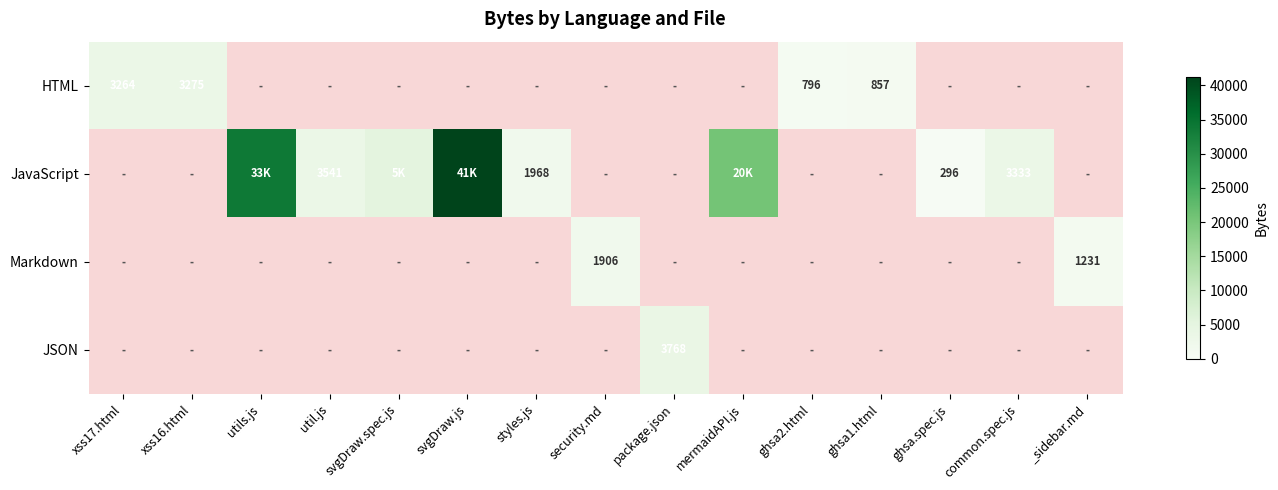

Is it true that HTML equals 2263 at xss16.html?

False